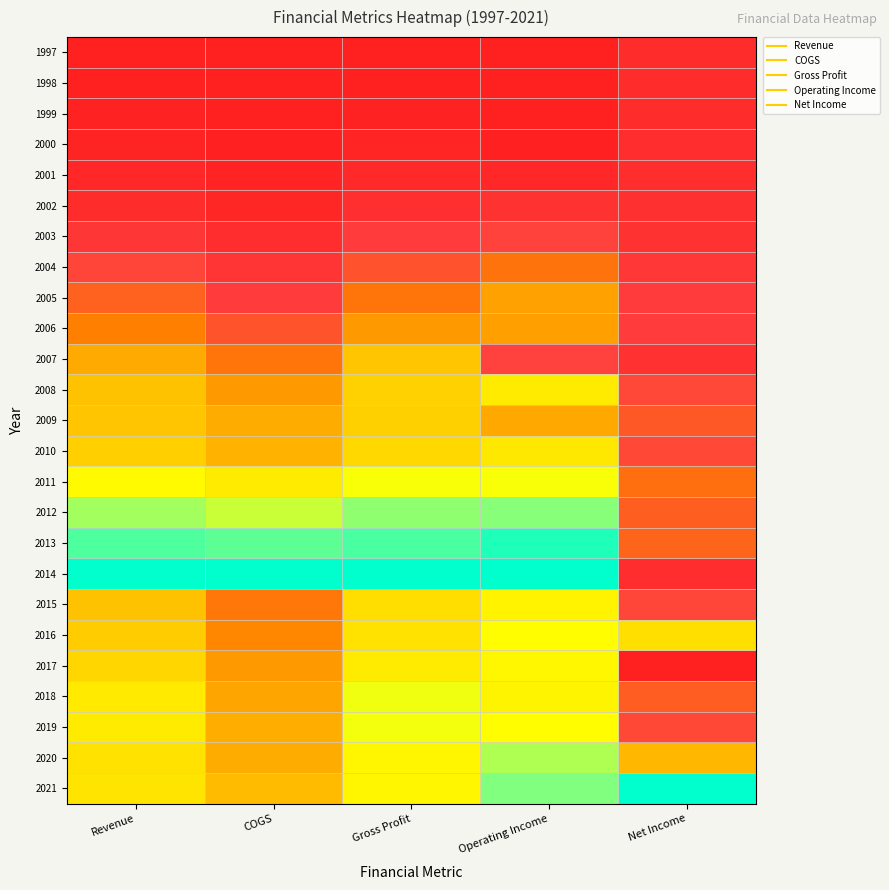

Between Net Income and Gross Profit, which is larger?

Net Income